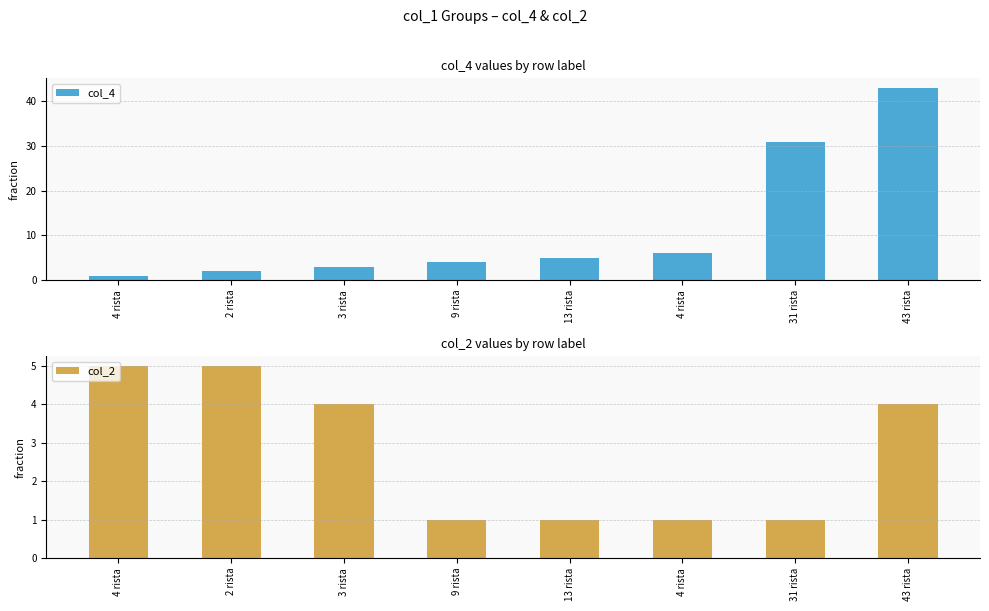

What is the spread (max minus min) of values at 13 rista?

4